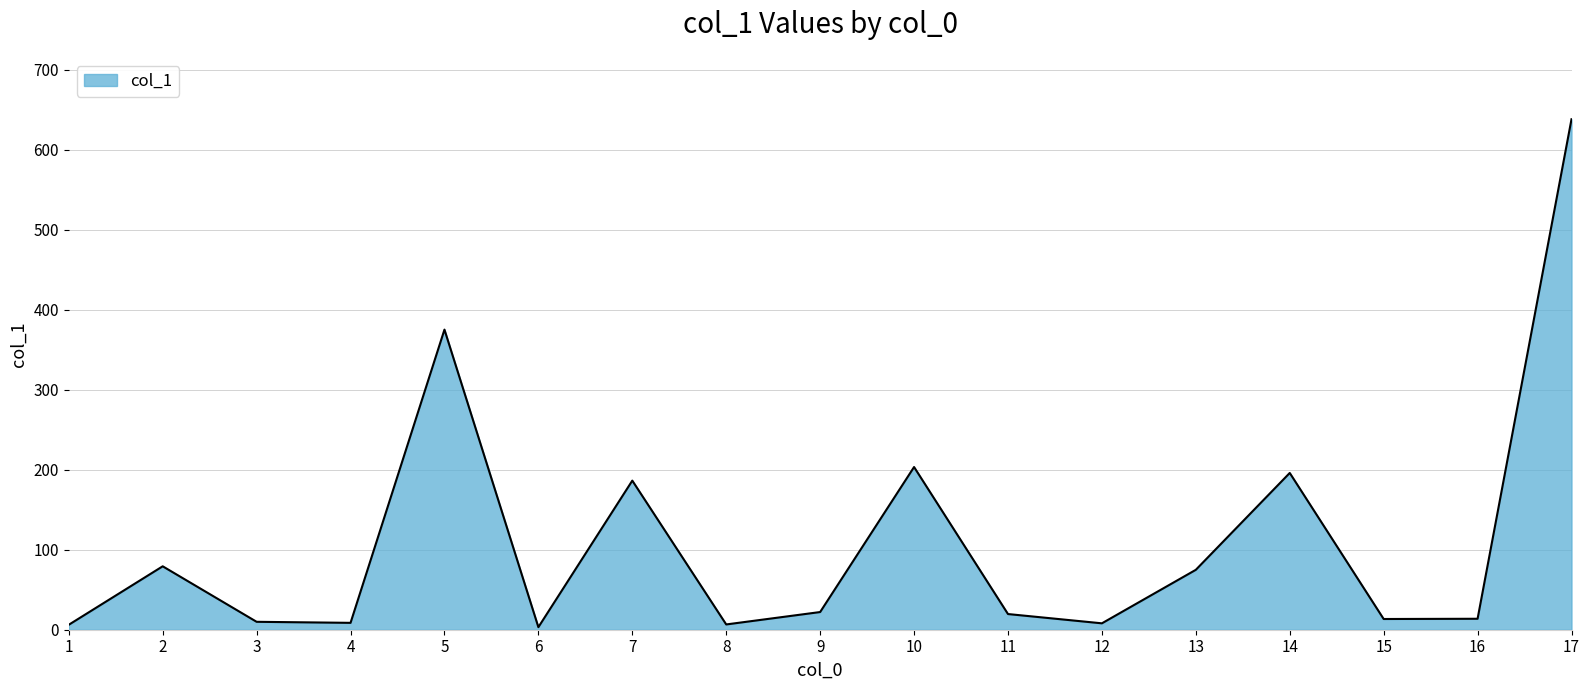

True or false: the data shows 638.2 at 17.

True